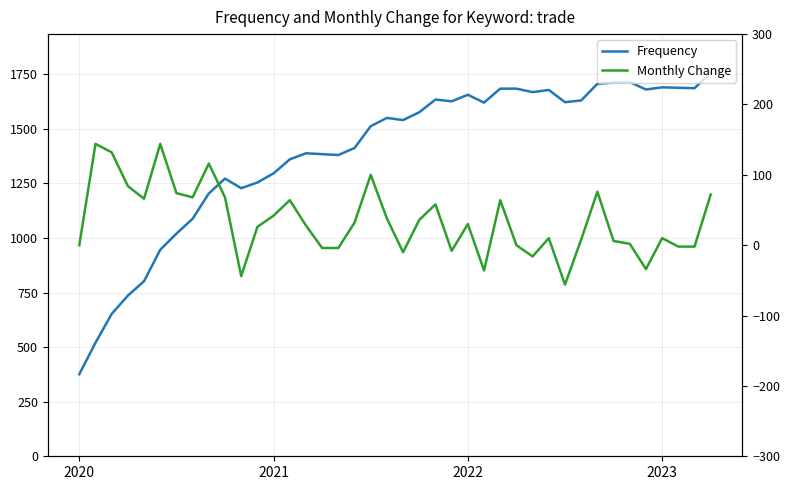

How many lines are shown in the chart?

2